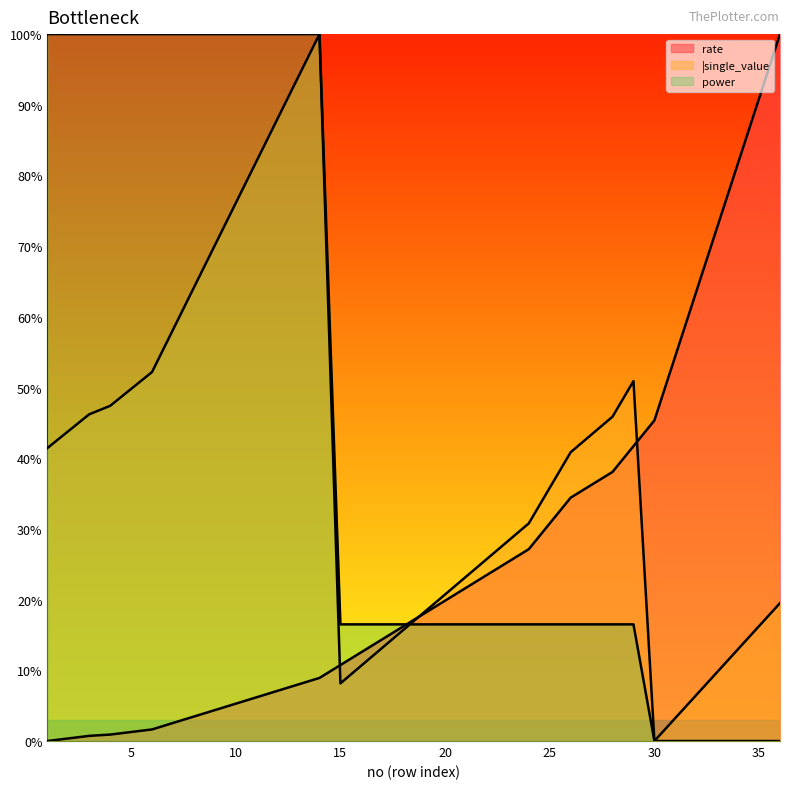

Between 7 and 21, which series saw the biggest shift?

power